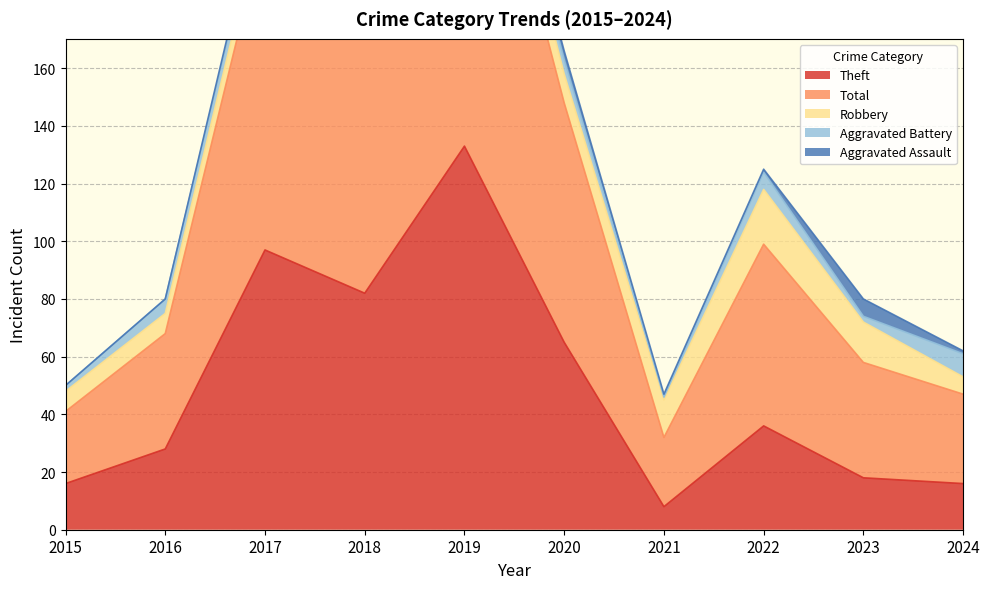

Reading right to left, transcribe all the data shown in this chart.

Theft: 2024=16	2023=18	2022=36	2021=8	2020=65	2019=133	2018=82	2017=97	2016=28	2015=16
Total: 2024=31	2023=40	2022=63	2021=24	2020=83	2019=148	2018=98	2017=113	2016=40	2015=25
Robbery: 2024=6	2023=14	2022=19	2021=13	2020=10	2019=13	2018=13	2017=8	2016=7	2015=7
Aggravated Battery: 2024=8	2023=2	2022=6	2021=1	2020=5	2019=1	2018=2	2017=6	2016=5	2015=2
Aggravated Assault: 2024=1	2023=6	2022=1	2021=1	2020=3	2019=1	2018=1	2017=2	2016=0	2015=0